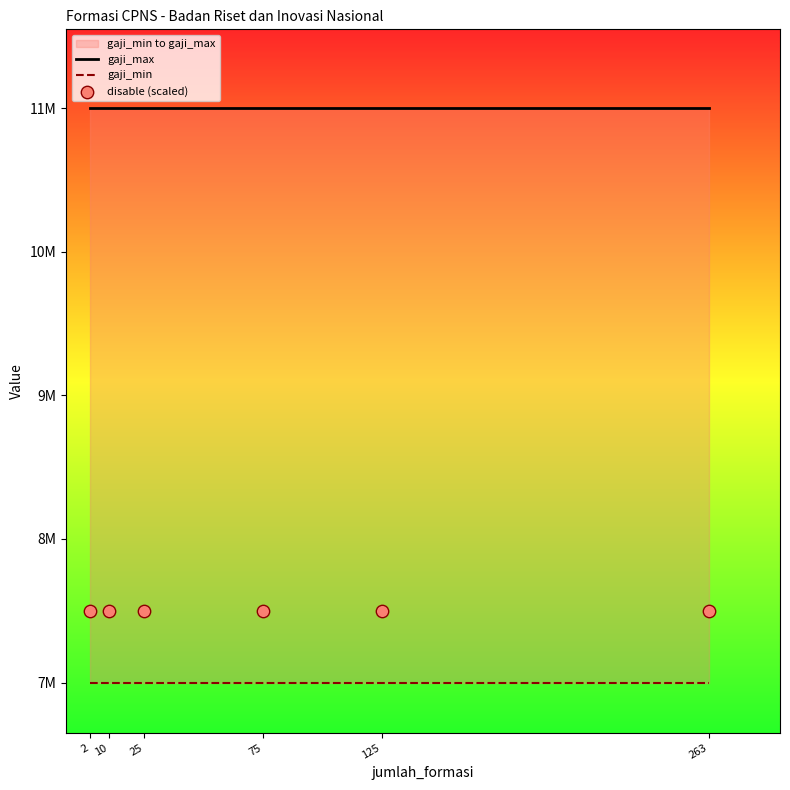

Which series has the largest total across all categories?

gaji_max